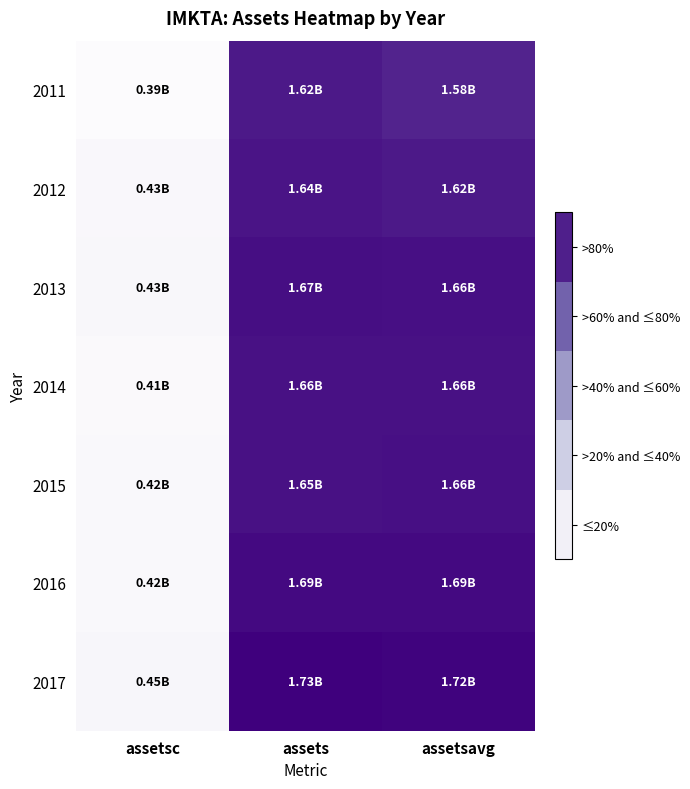

Which series has the largest total across all categories?

2017